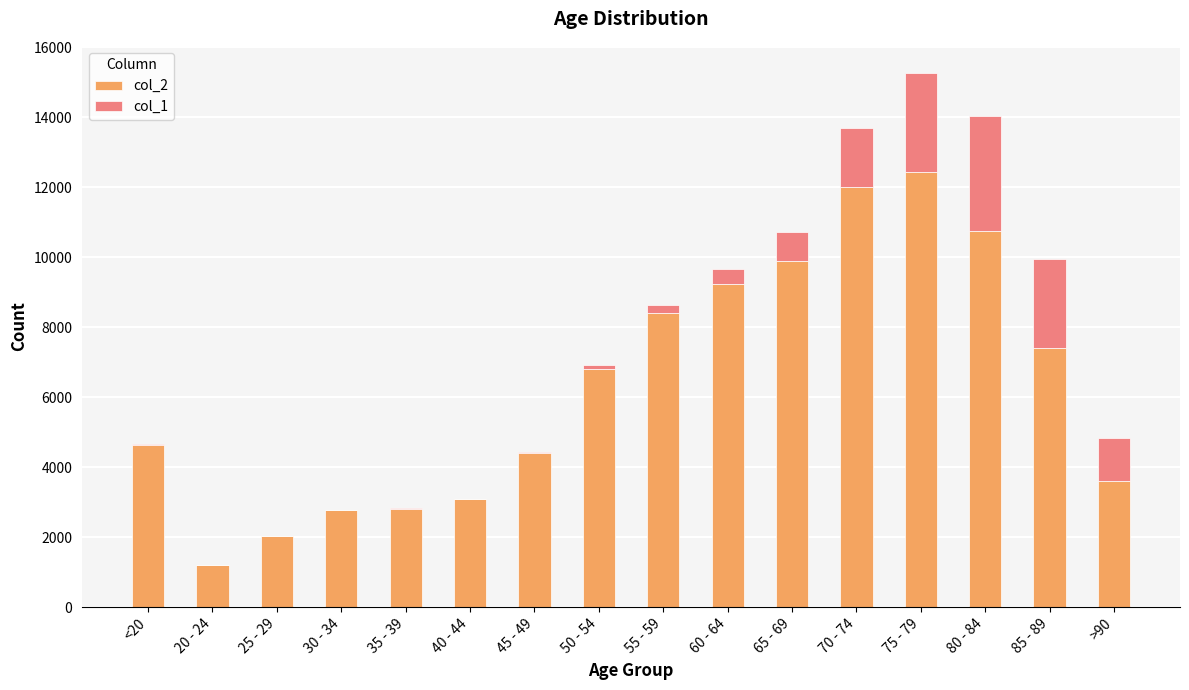

The value of col_2 at 70 - 74 is 7463. True or false?

False